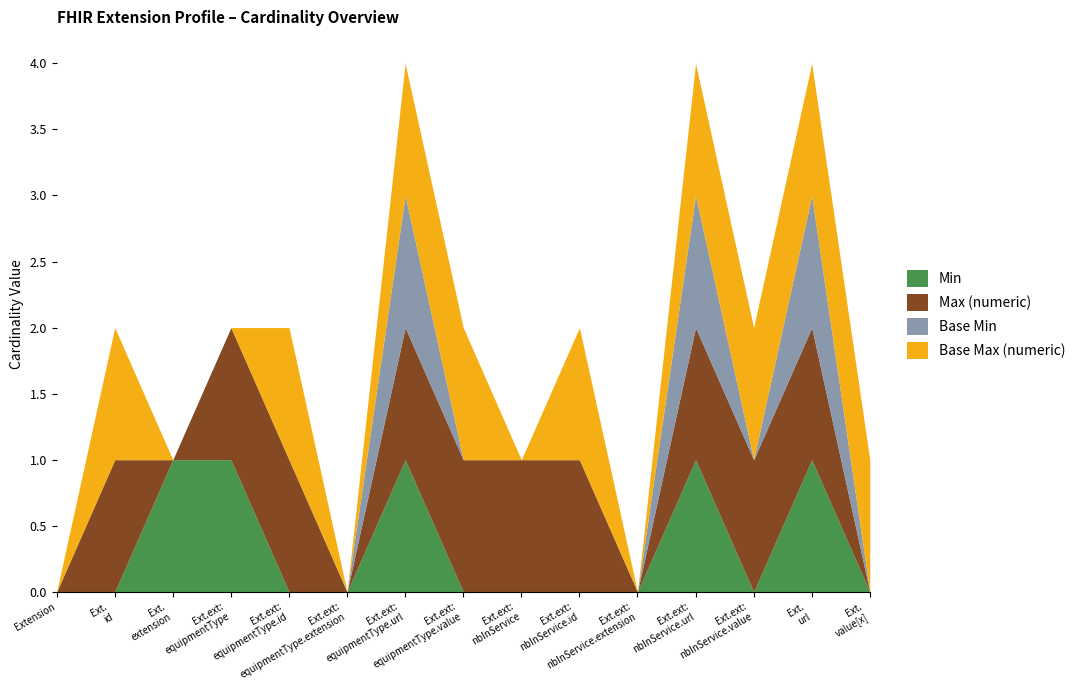

List the labels in order of Min value, smallest first.

Extension, Extension.id, Extension.extension:equipmentType.id, Extension.extension:equipmentType.extension, Extension.extension:equipmentType.value, Extension.extension:nbInService, Extension.extension:nbInService.id, Extension.extension:nbInService.extension, Extension.extension:nbInService.value, Extension.value[x], Extension.extension, Extension.extension:equipmentType, Extension.extension:equipmentType.url, Extension.extension:nbInService.url, Extension.url